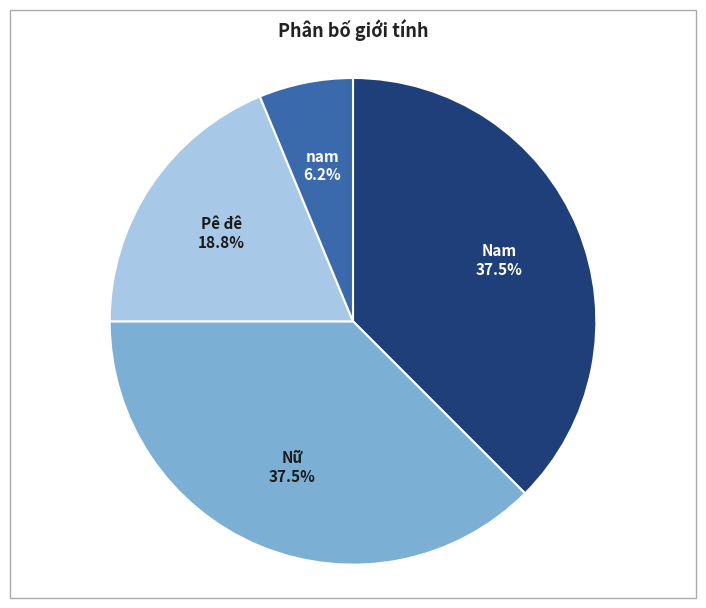

Is there a majority slice in this chart?

No